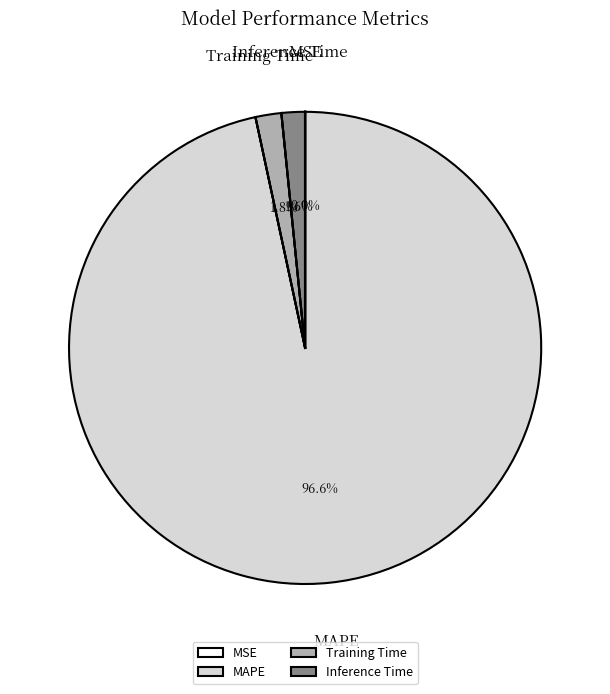

Does Training Time account for over 50% of the chart?

No